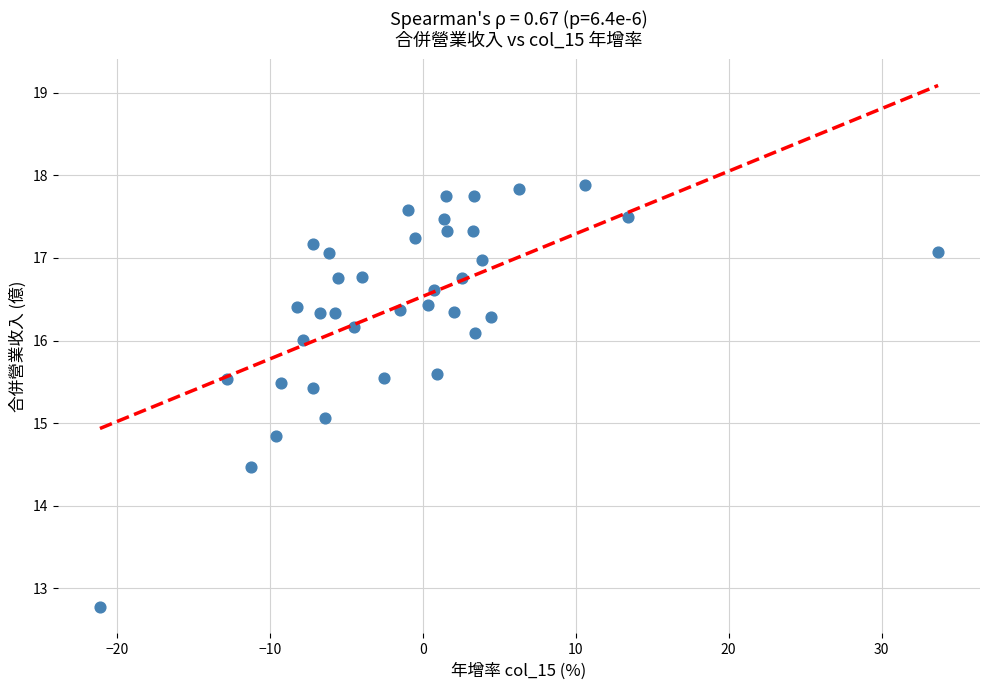

What is the range of Y values (max minus min)?

5.1